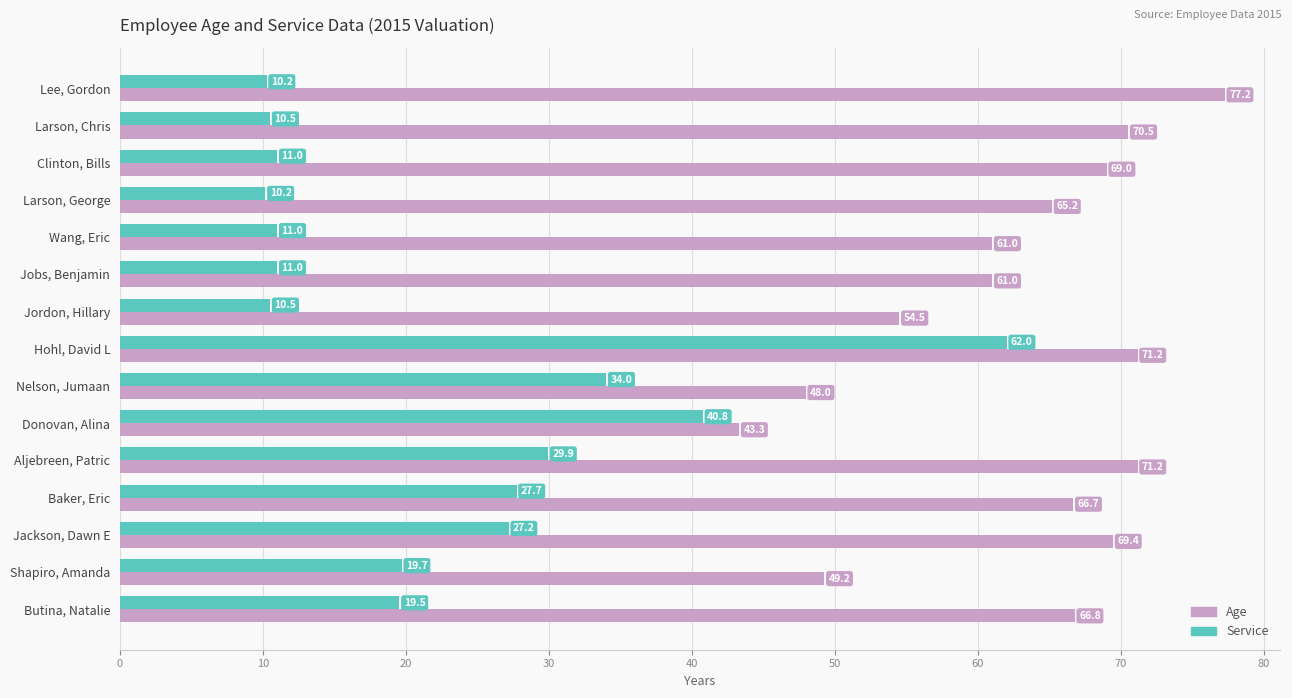

What is the minimum value for Age?

43.3